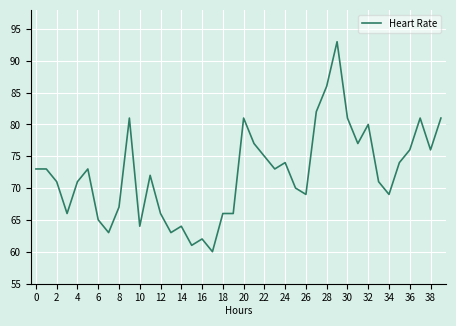

What is the greatest value displayed?

93